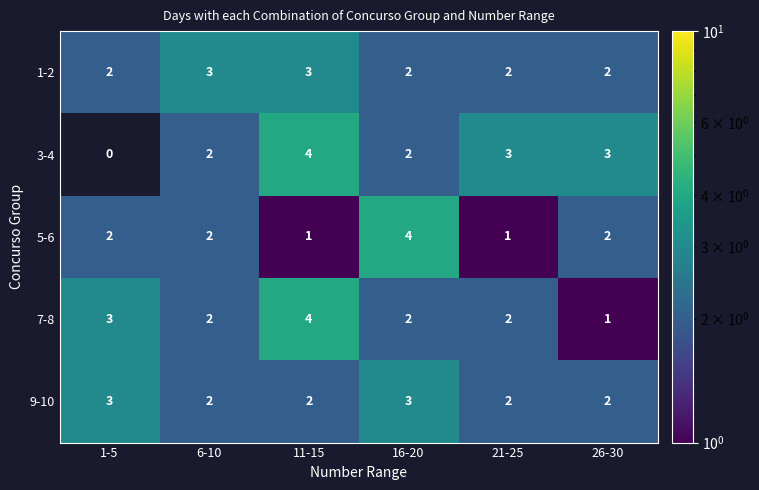

What is the maximum value shown in the chart?

4.0